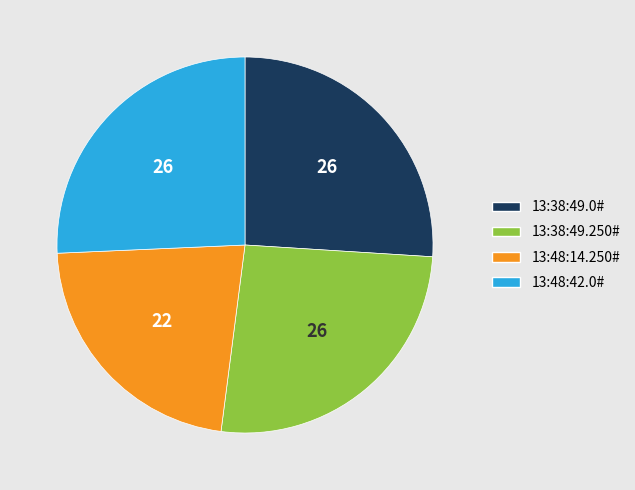

Which slice is the smallest?

13:48:14.250#